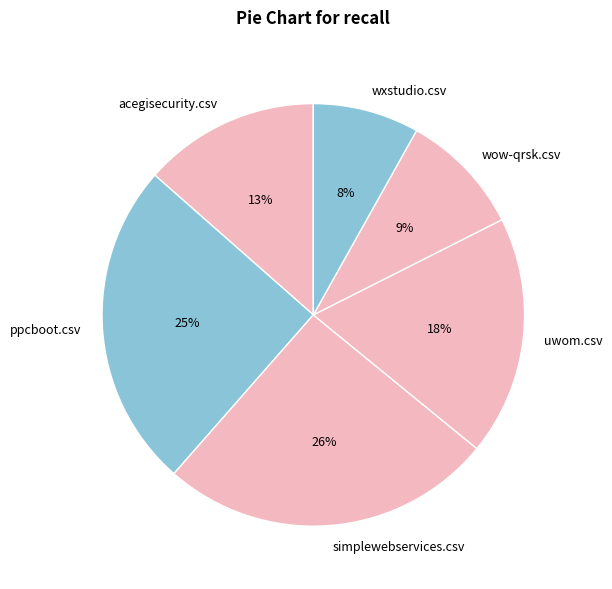

How many slices are in this pie chart?

6